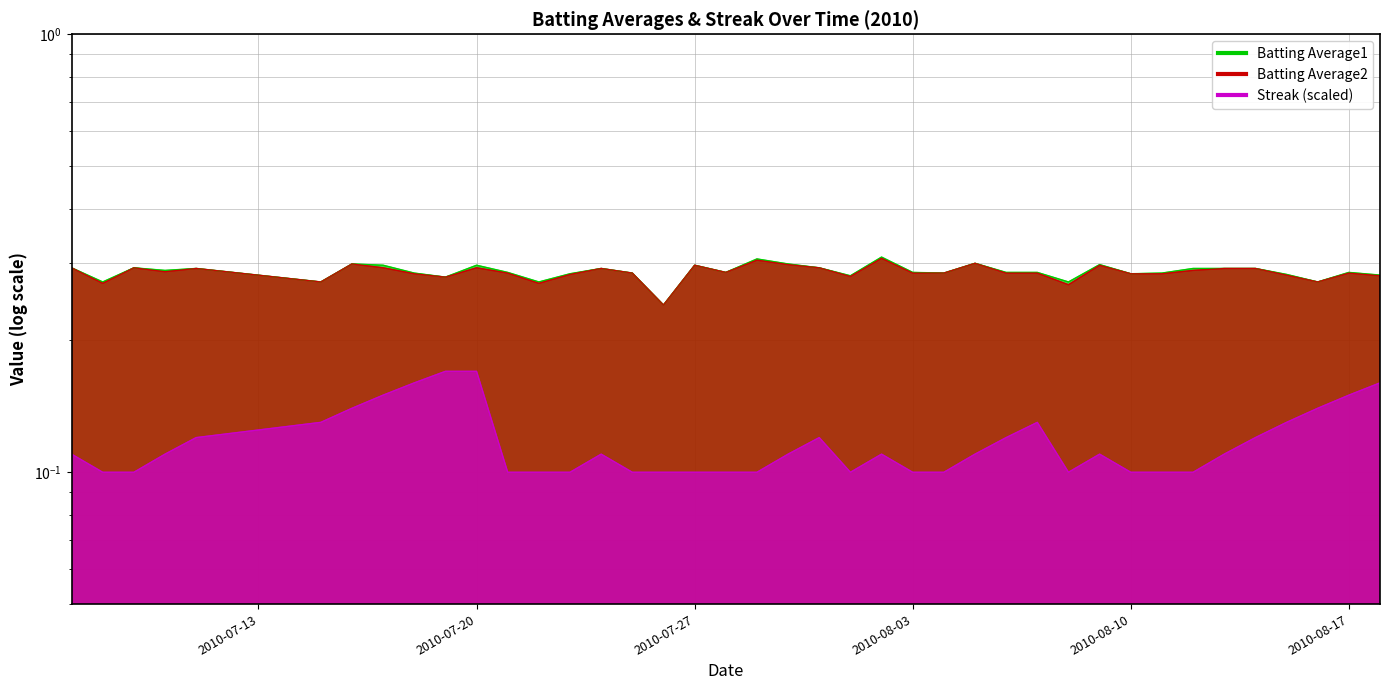

What value does the Streak series have at 2010-07-29?

0.1